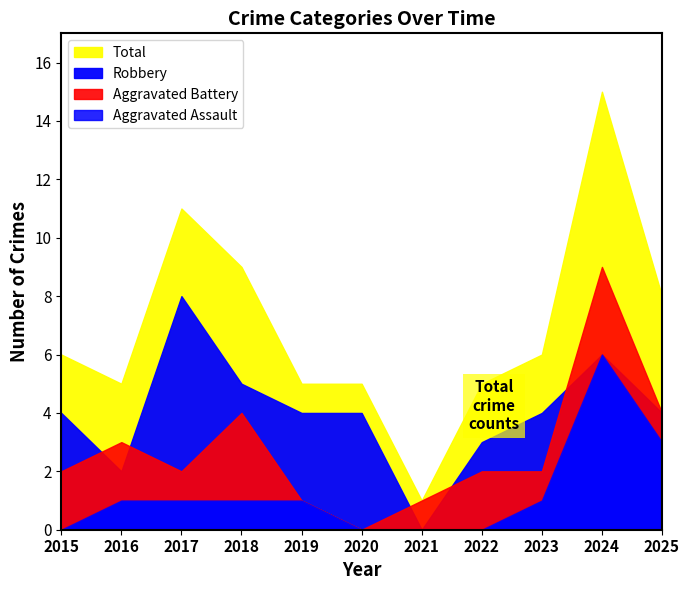

What is the value of the Total point at the 6th from the left?

5